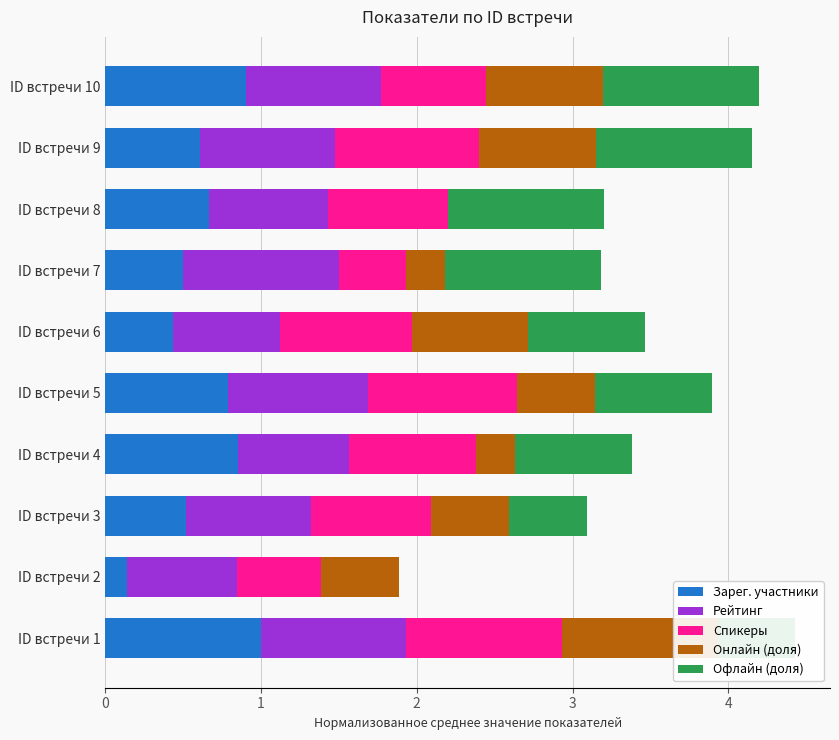

How many data points does each series have?

10